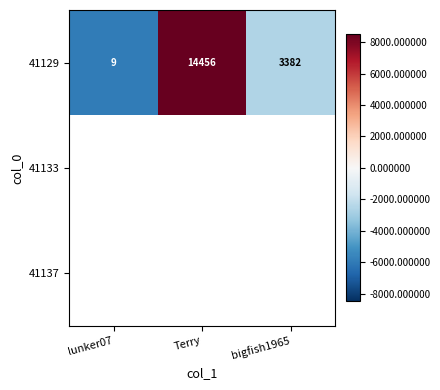

What is the smallest value displayed?

-5940.0